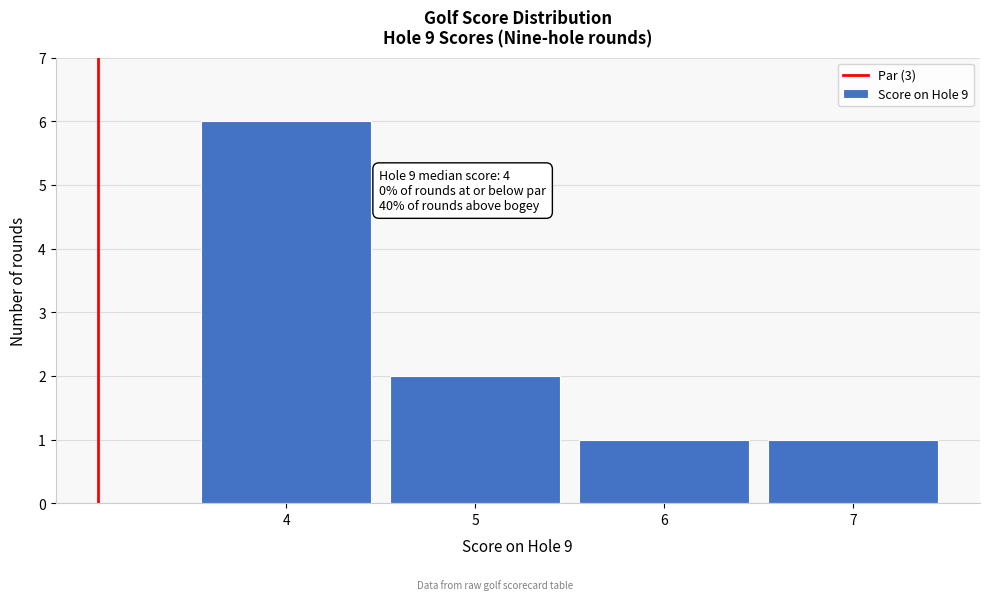

Which range on the x-axis has the tallest bar?

3.5 to 4.5